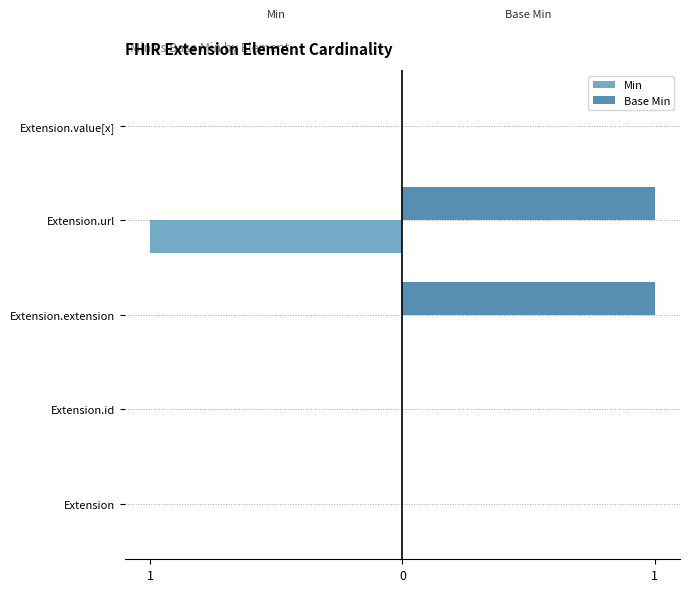

What are all the series names shown in the legend?

Min, Base Min